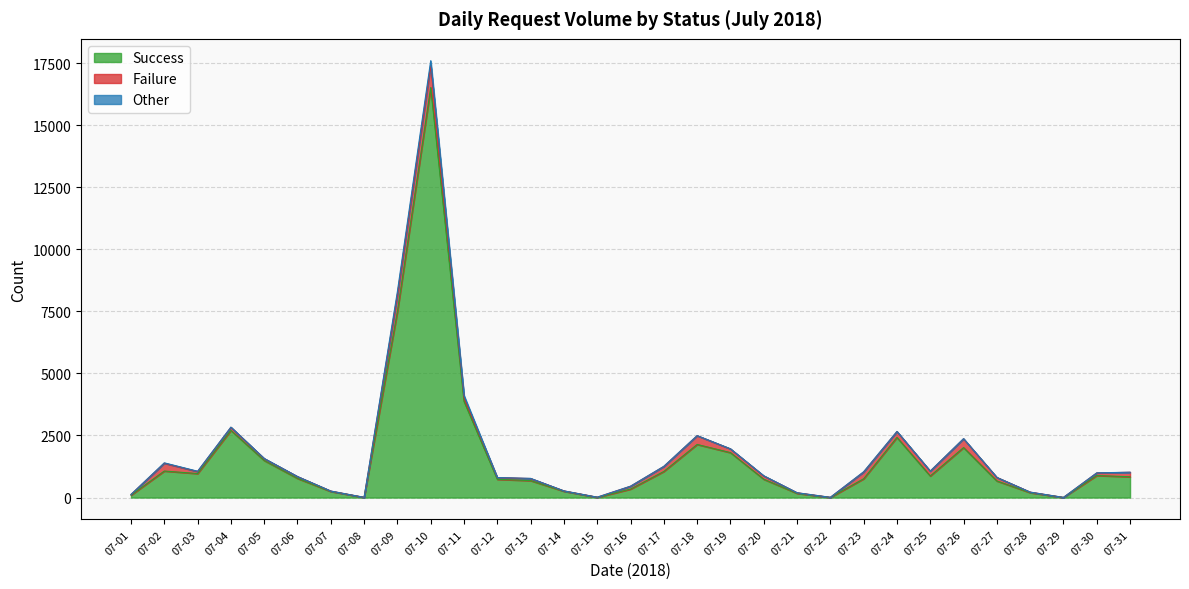

At which category does Success reach its first local valley?

07-03